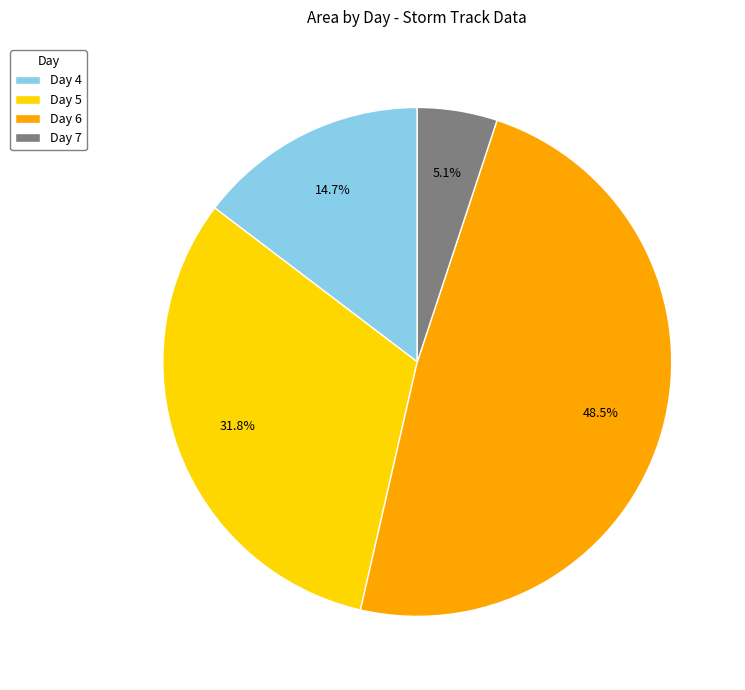

Approximately how many times larger is the value at Day 4 compared to Day 6?

0.3